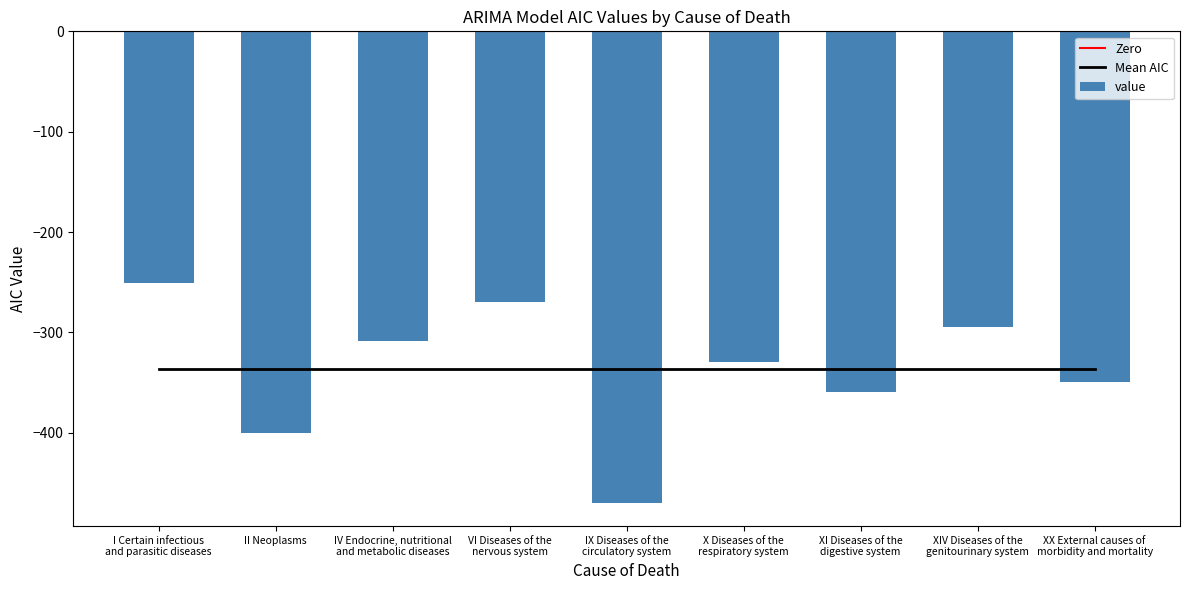

What is the minimum value shown in the chart?

-469.5